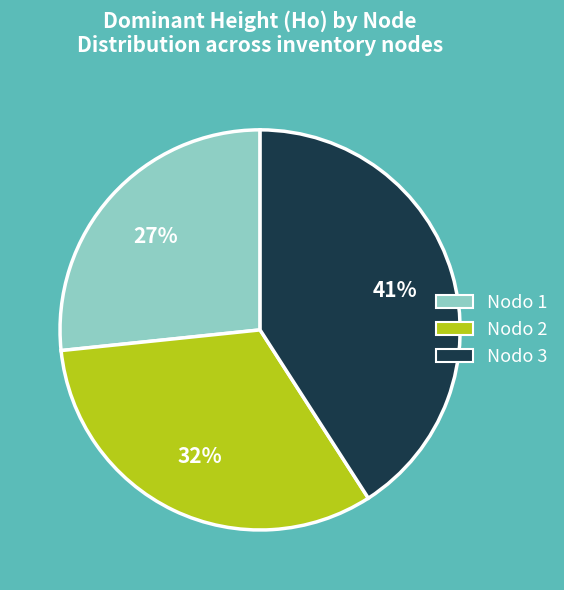

To the nearest percent, what is the average slice percentage?

33%